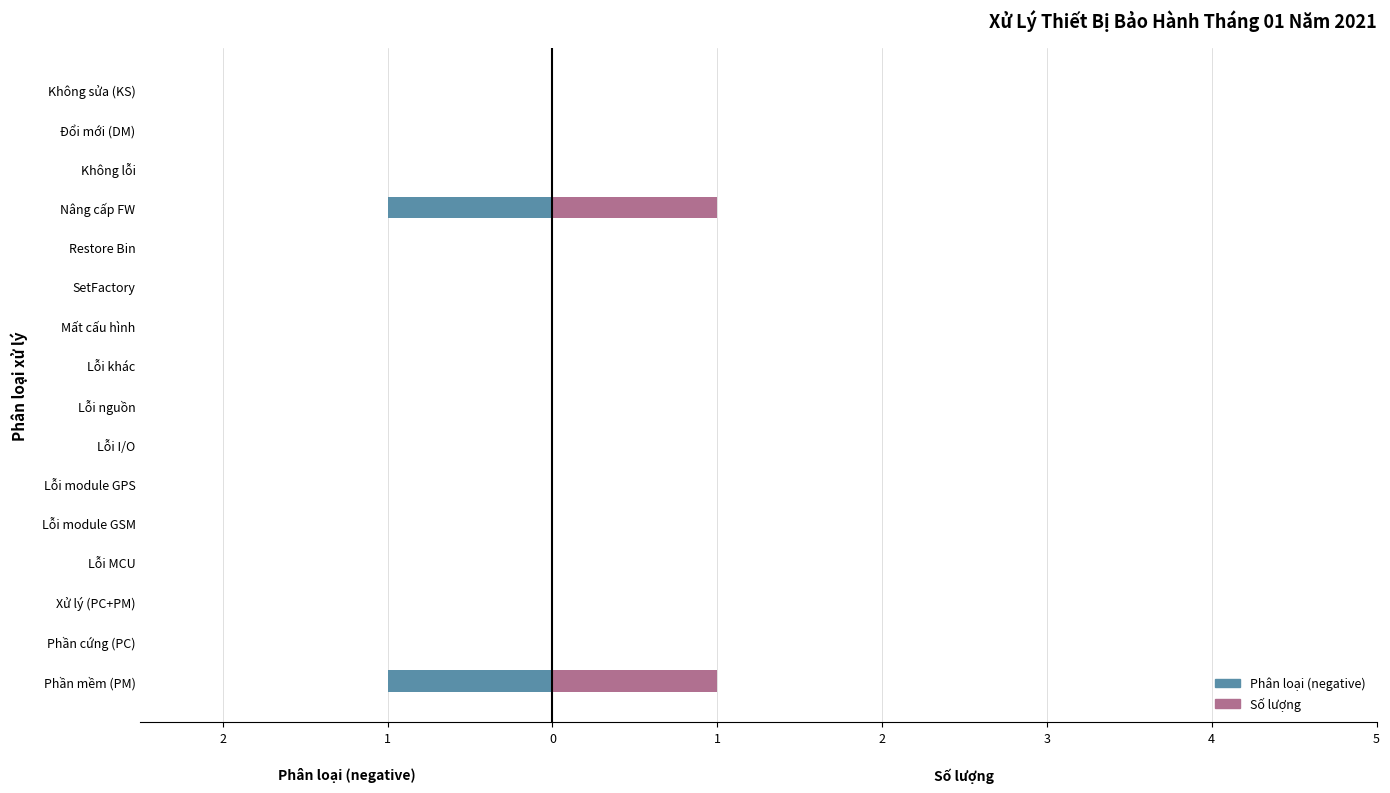

Is the value of Số lượng at Phần mềm (PM) greater than the value of Phân loại (negative) at Lỗi module GPS?

Yes